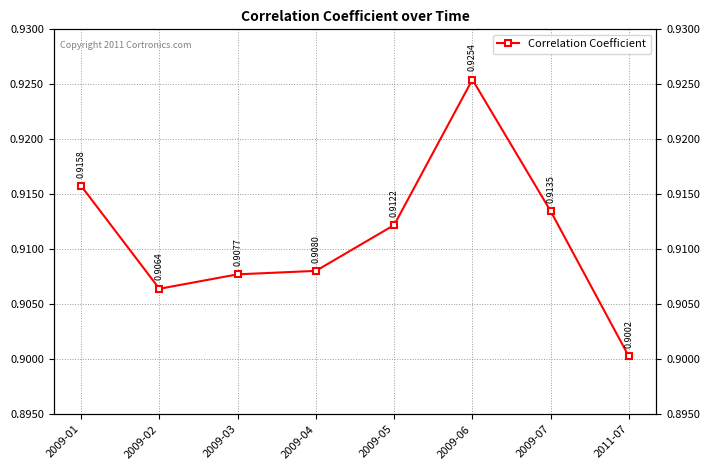

Which label corresponds to the largest value in the chart?

2009-06